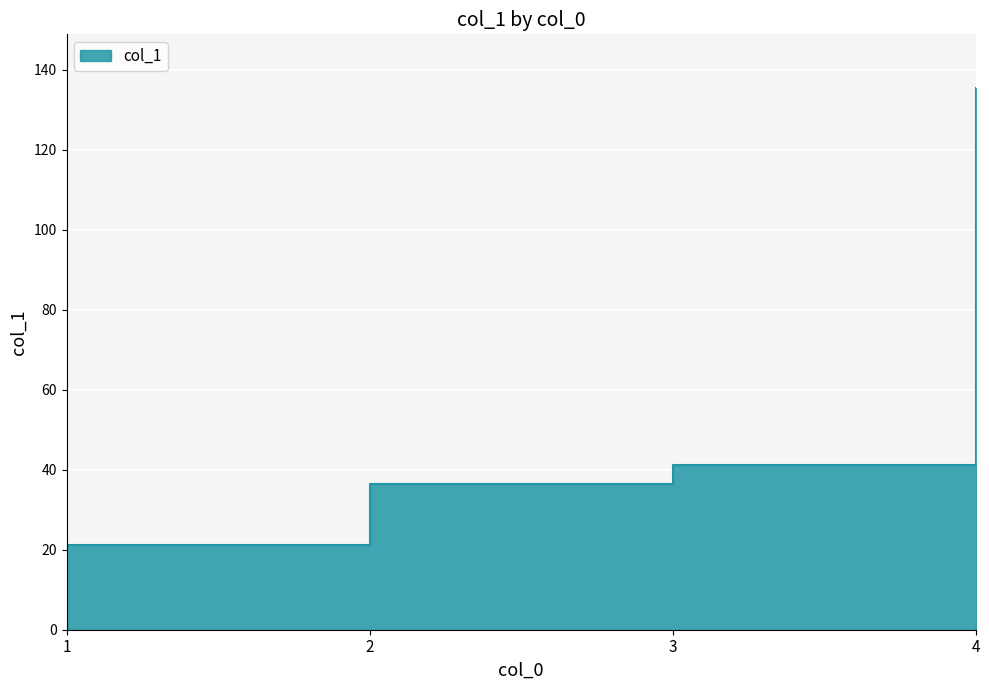

True or false: the data shows 16.1 at 2.

False